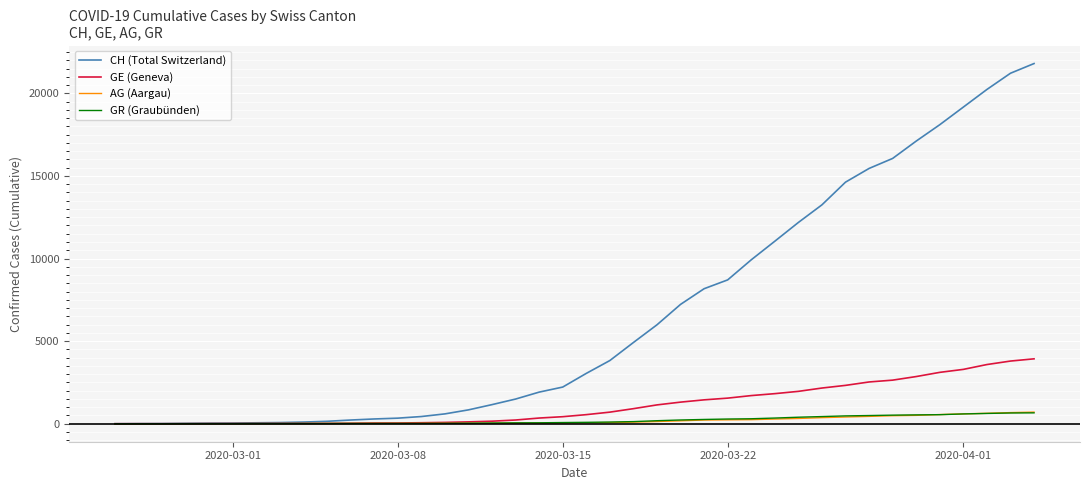

Which series has the largest range (max minus min)?

CH (Total Switzerland)